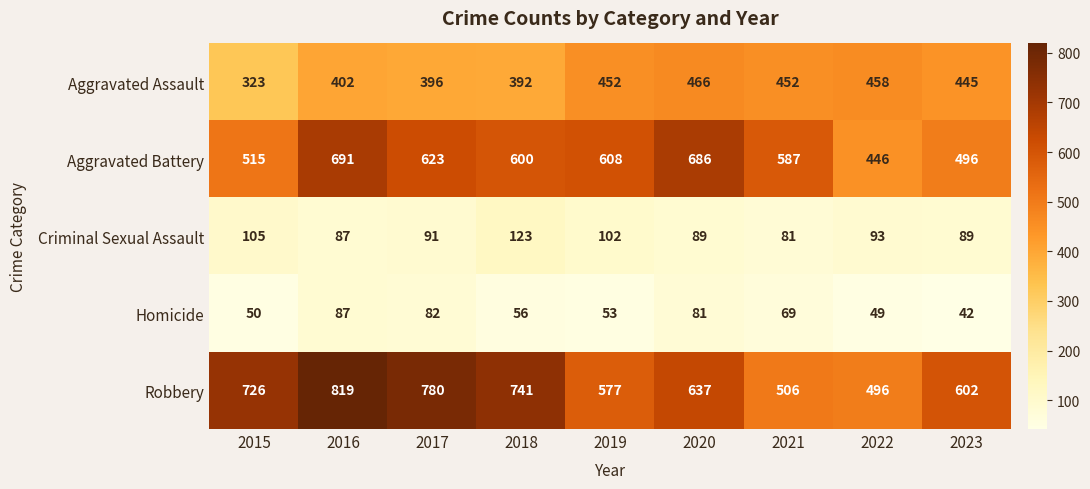

The Aggravated Battery series shows 446 at 2022. True or false?

True